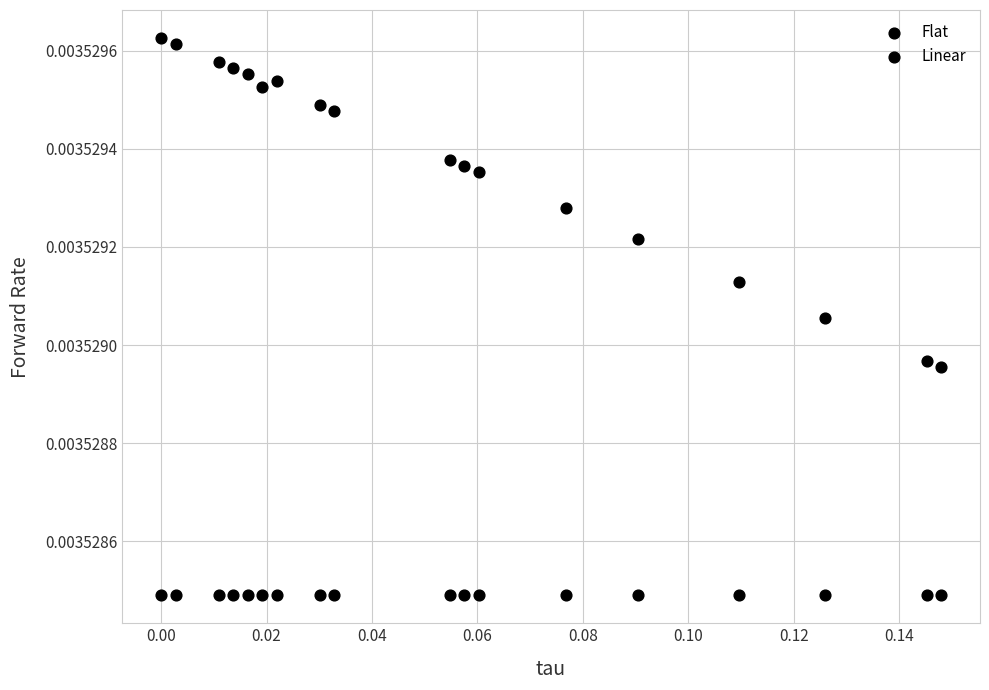

Count the number of points in this scatter plot.

36